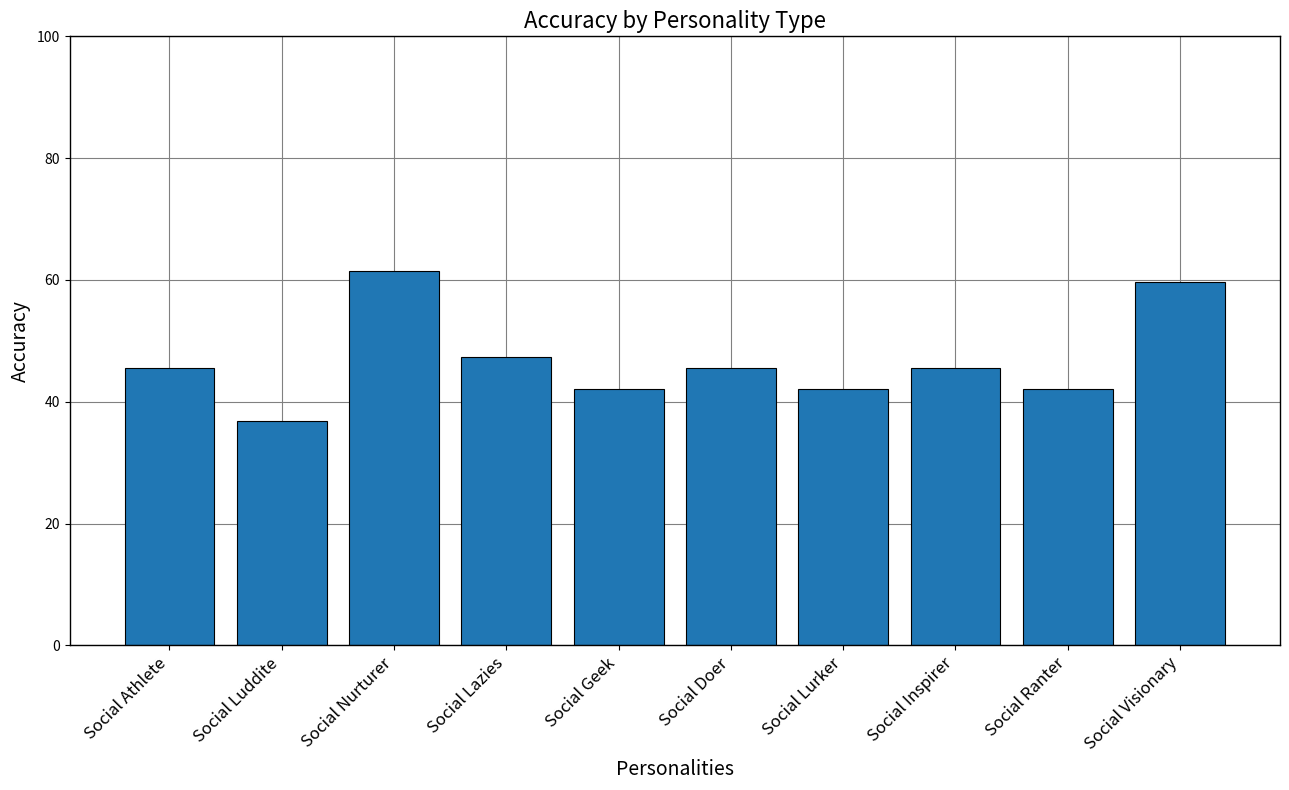

What is the ratio of the value at Social Inspirer to the value at Social Visionary?

0.8